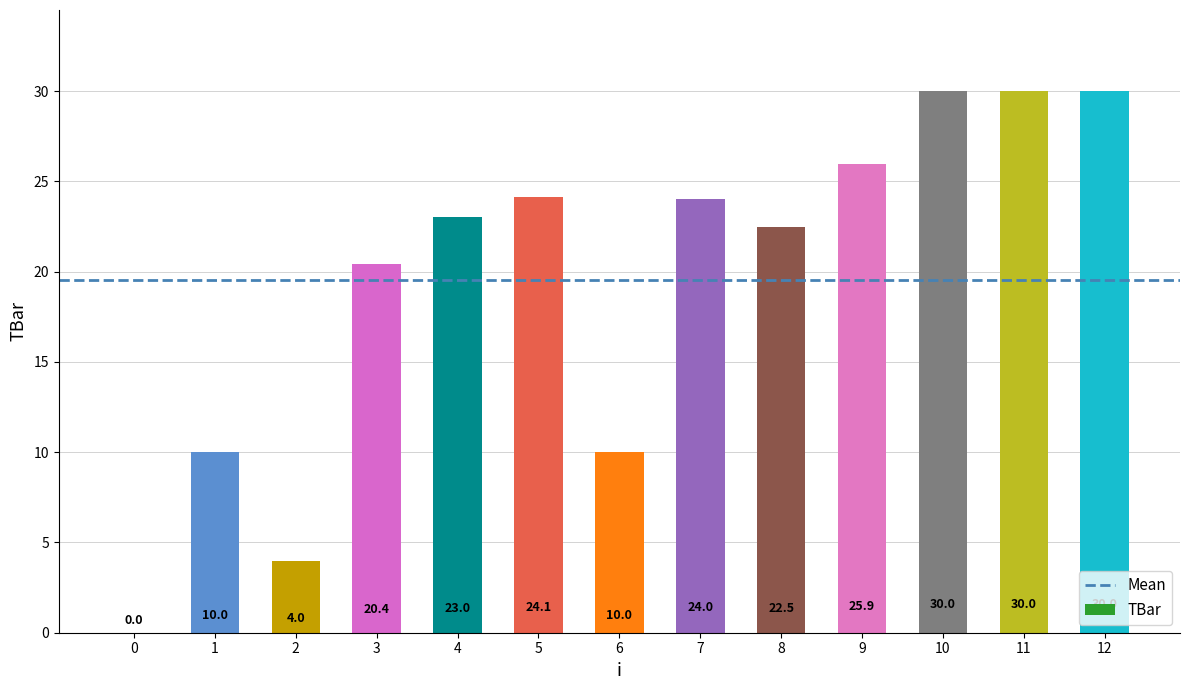

At which label does the data first exceed 23?

4